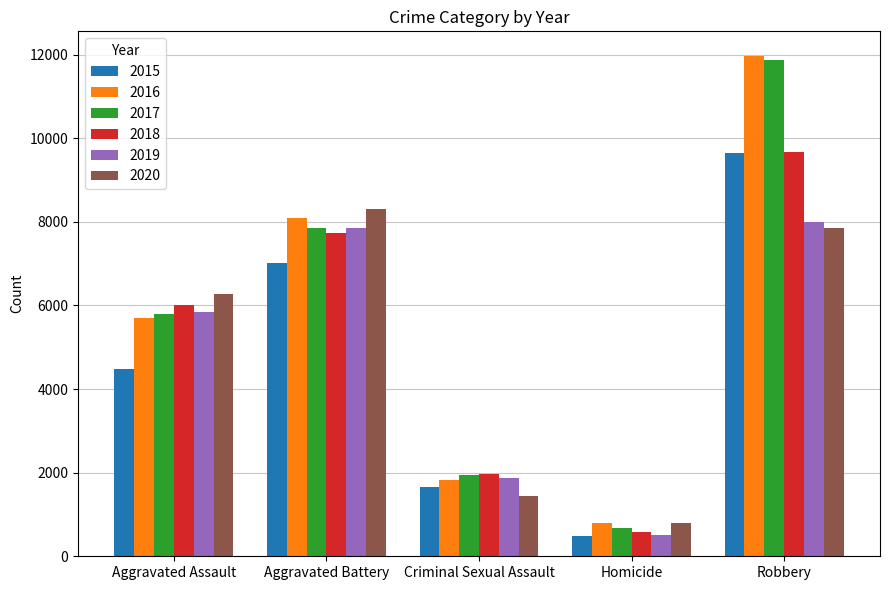

What is the spread (max minus min) of values at Robbery?

4104